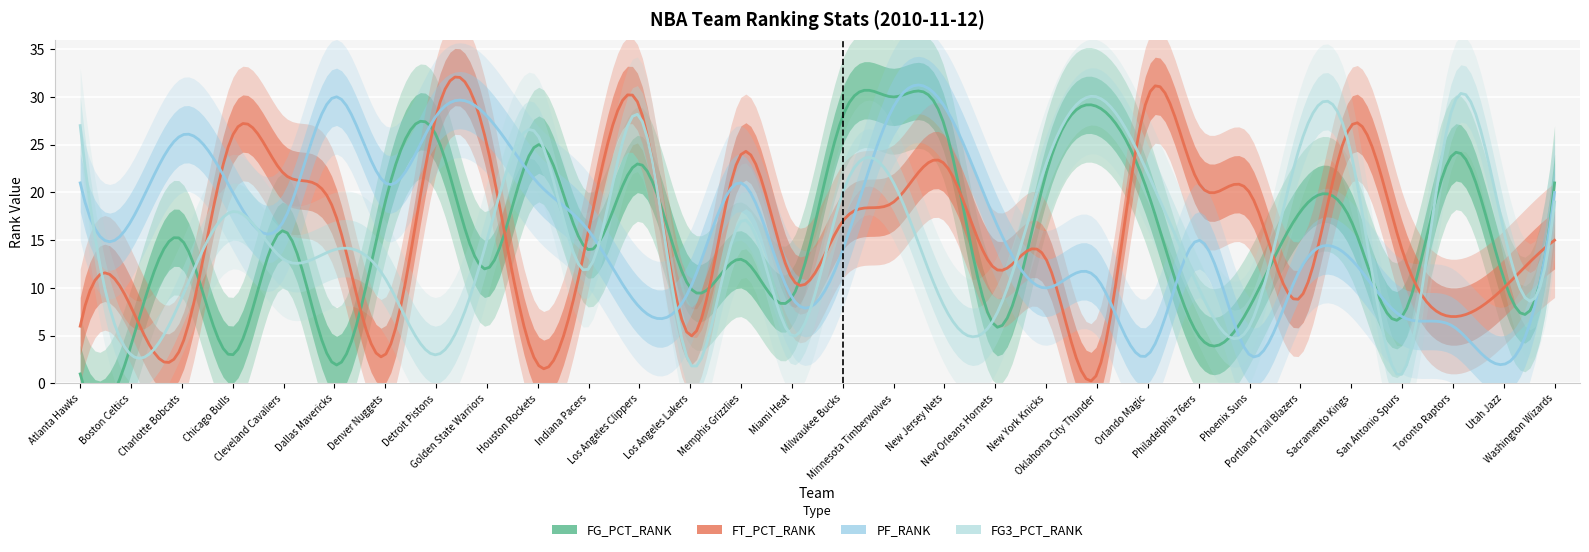

What is the difference between the highest and lowest values at Boston Celtics?

14